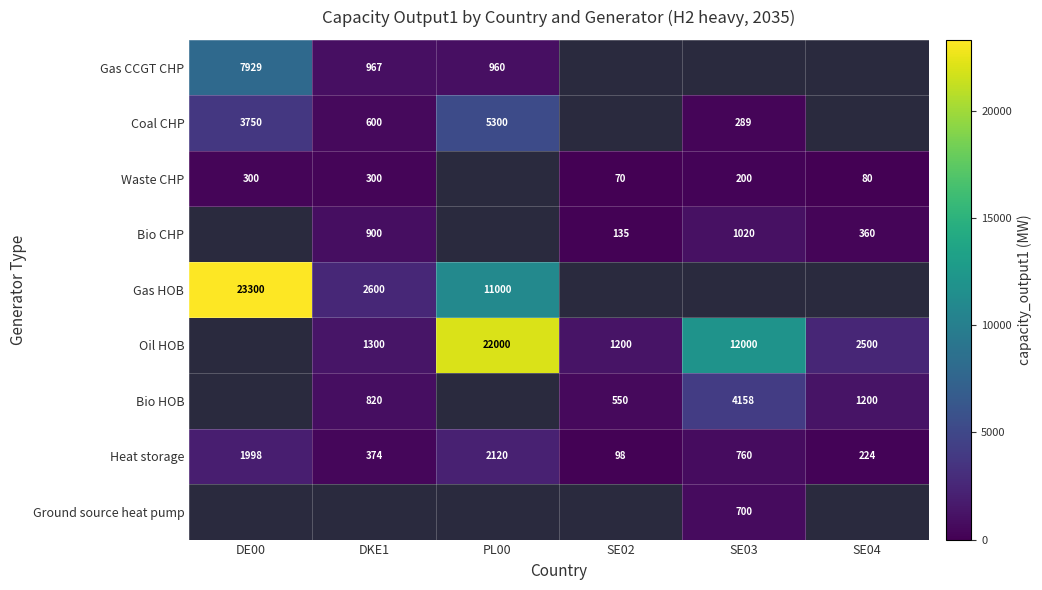

The value of Oil HOB at SE03 is 19668. True or false?

False